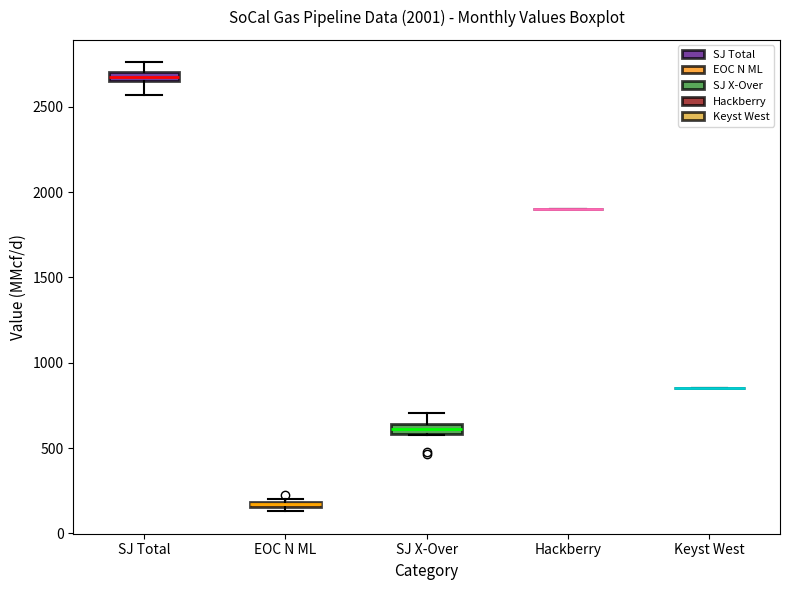

Where is the upper edge of the box for SJ X-Over on the y-axis? The values are not printed on the chart, so give them approximately, as read against the axis.

650